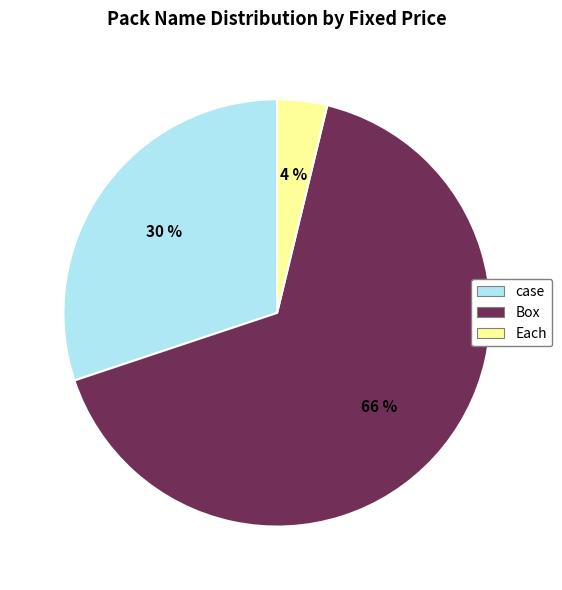

To the nearest percent, what percentage of the pie is Box?

66%